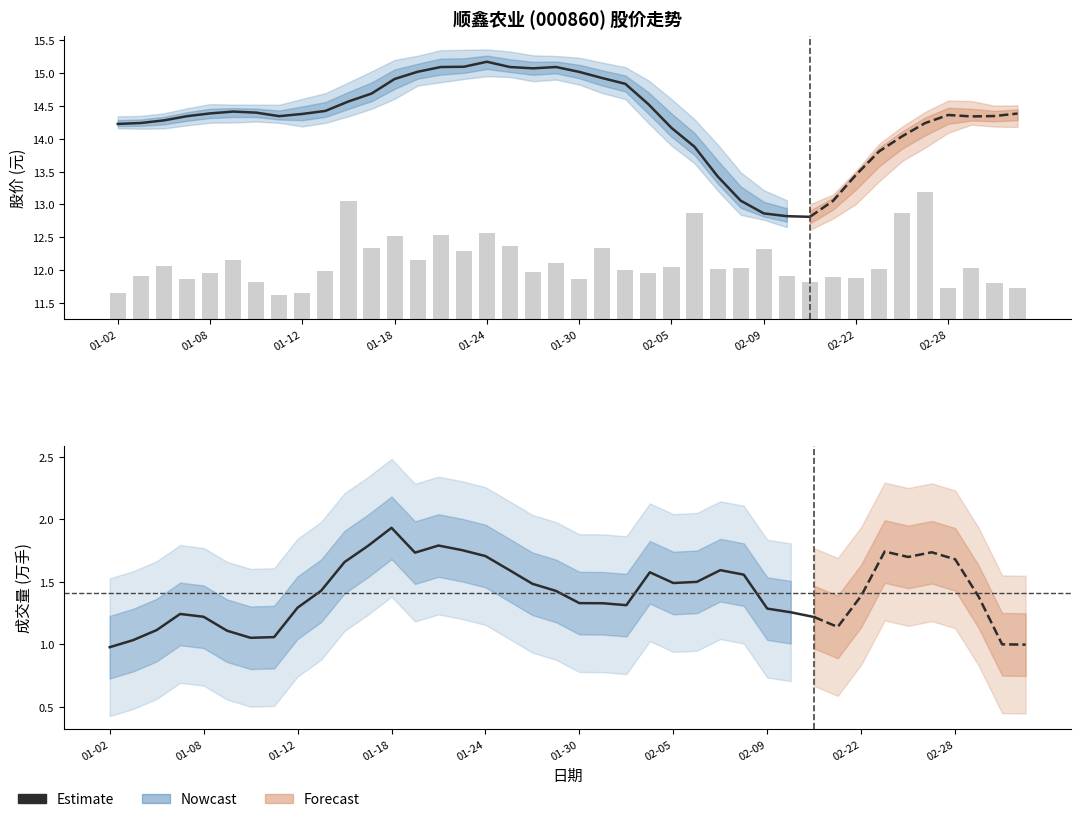

True or false: 收盘 has a value of 14.7 at 2018-01-16.

True